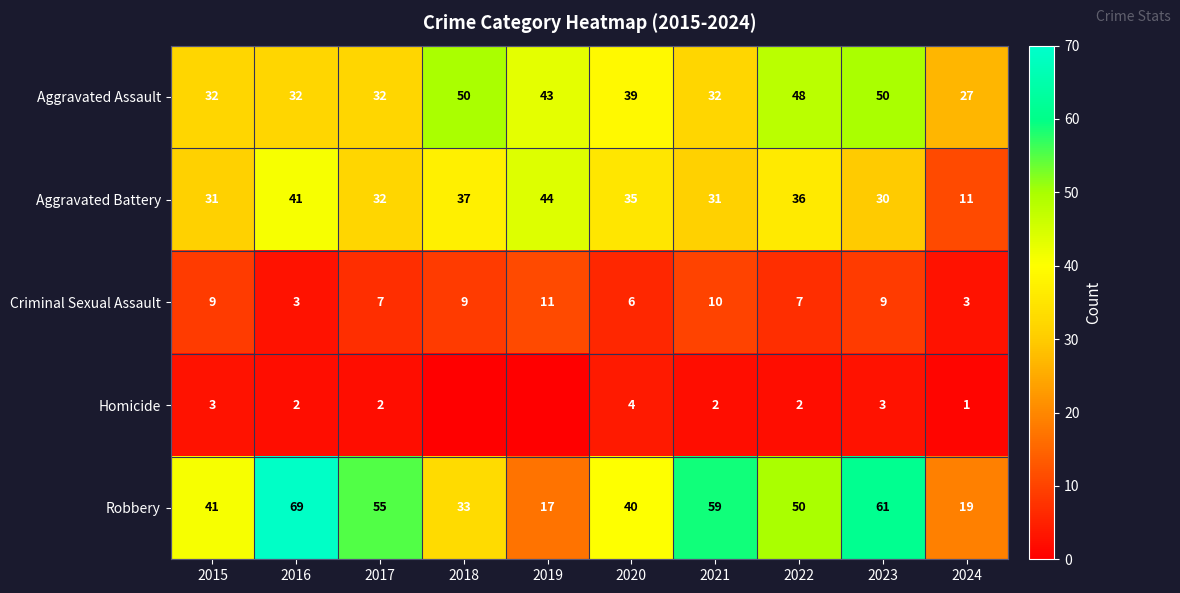

Where is Aggravated Assault nearest to the value 38?

2020